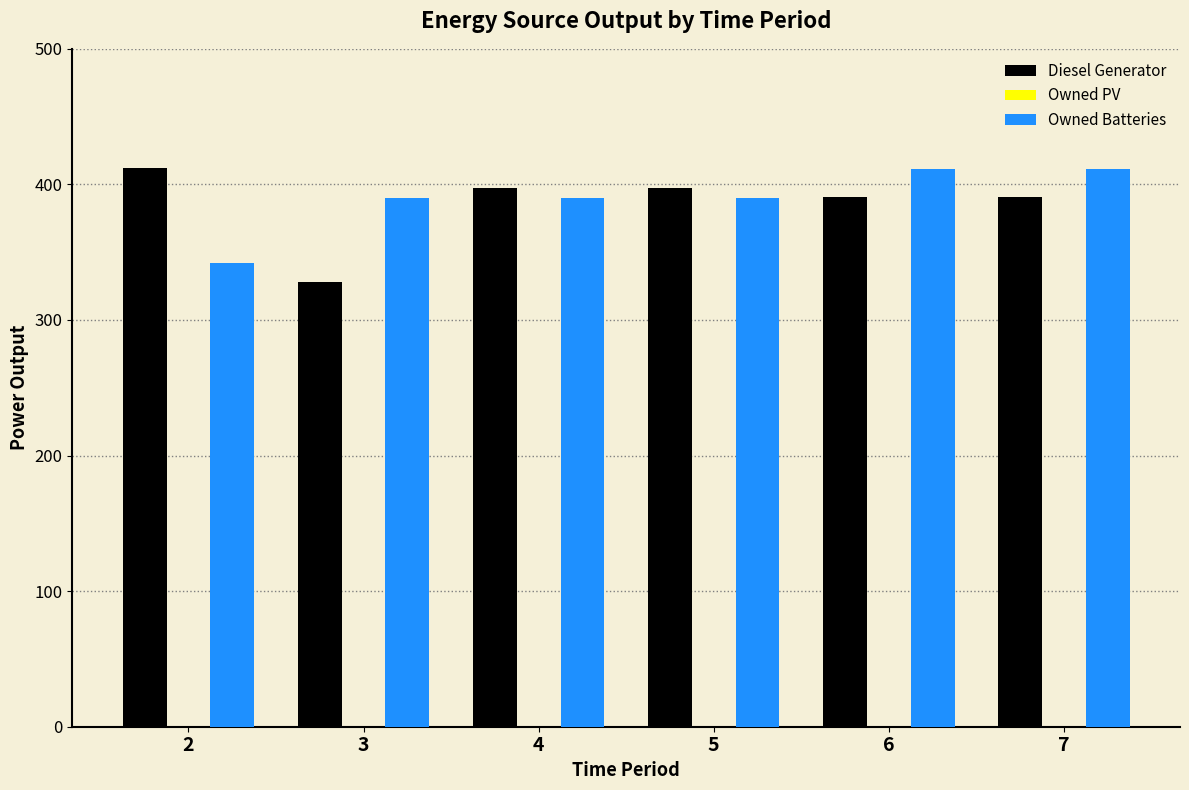

What value does the Diesel Generator series have at 2, to the nearest 10?

410